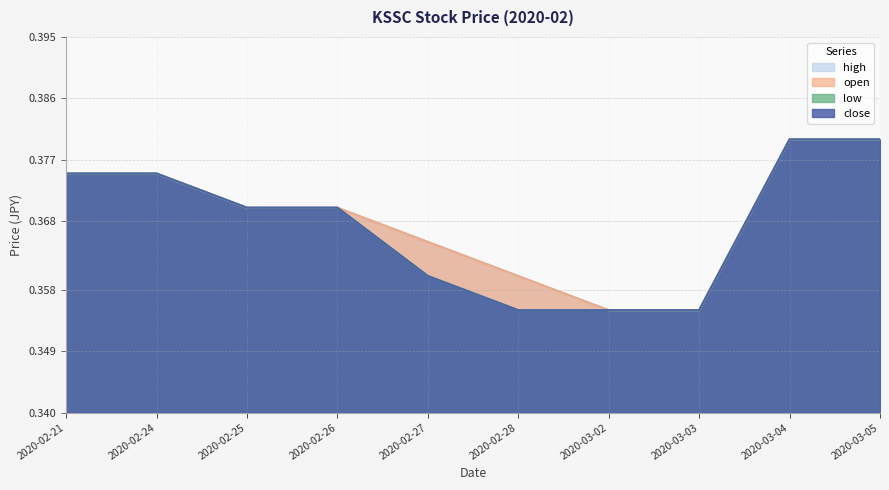

Which category has the highest value across all series?

2020-03-04